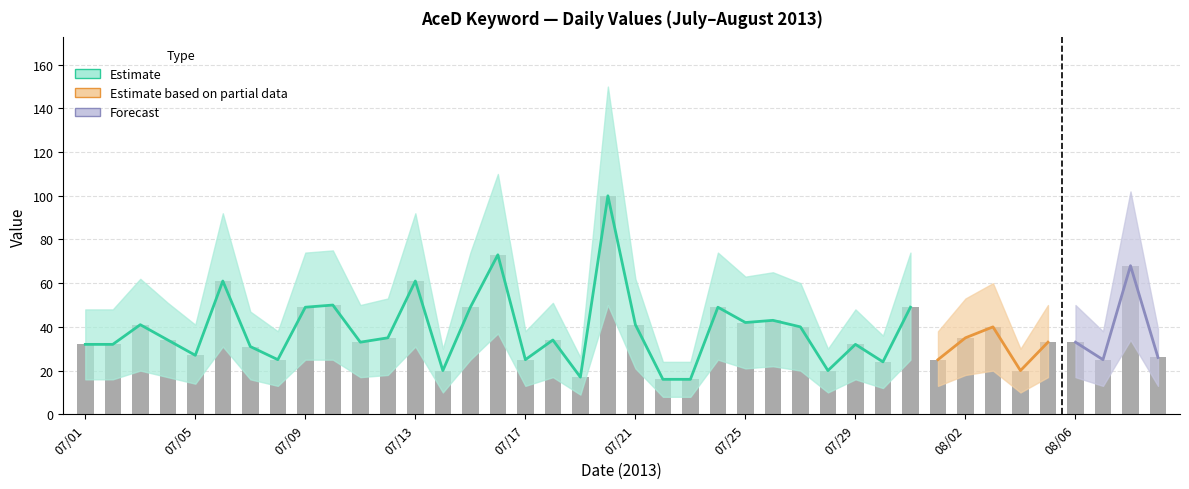

What is the label of the 14th bar from the left?

07/14